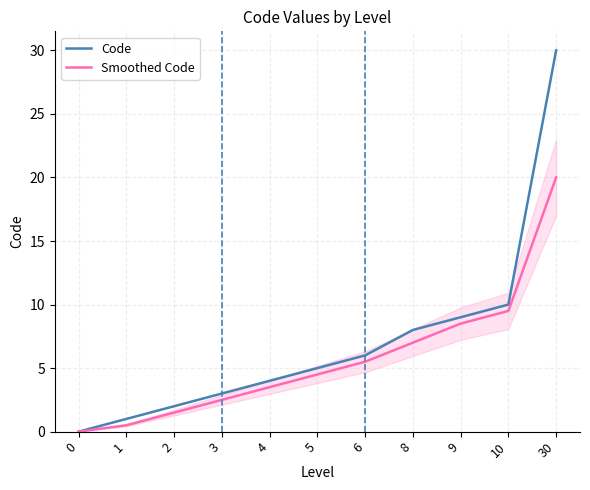

Which series has the largest range (max minus min)?

Code